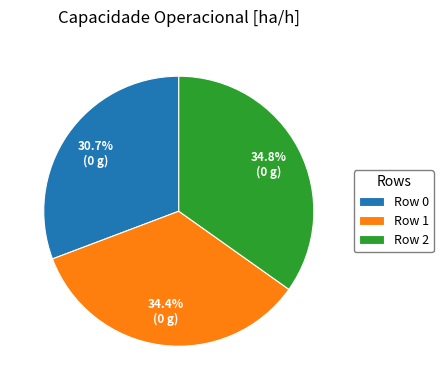

Approximately how many times larger is the value at Row 0 compared to Row 2?

0.9